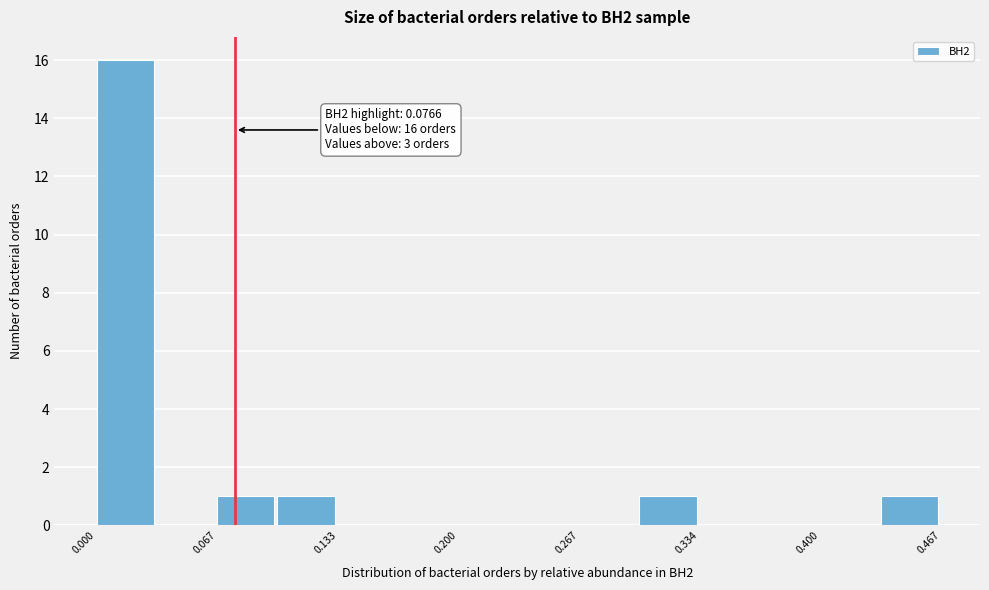

Around what value on the x-axis is the tallest bar? Give the approximate position of its centre, as read against the axis.

0.02